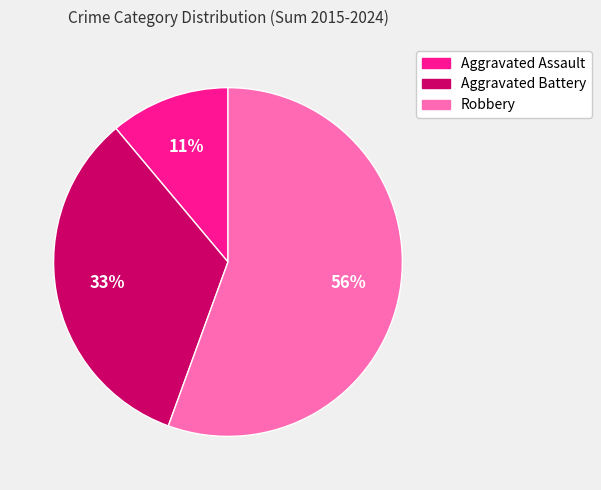

Is there any slice that represents more than half of the pie?

Yes